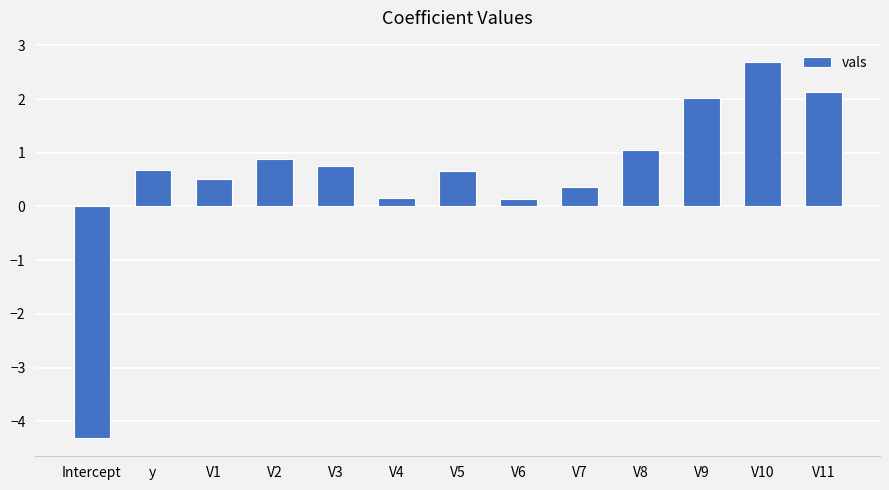

What position from the right is V11?

1